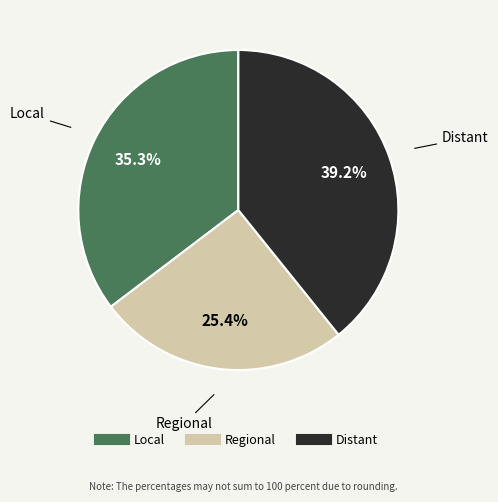

How many slices are in this pie chart?

3